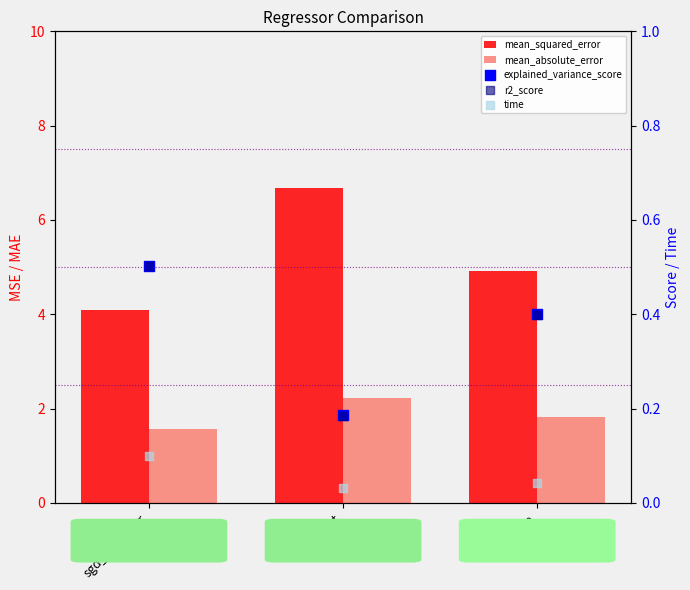

Which series reaches the minimum Y coordinate?

time